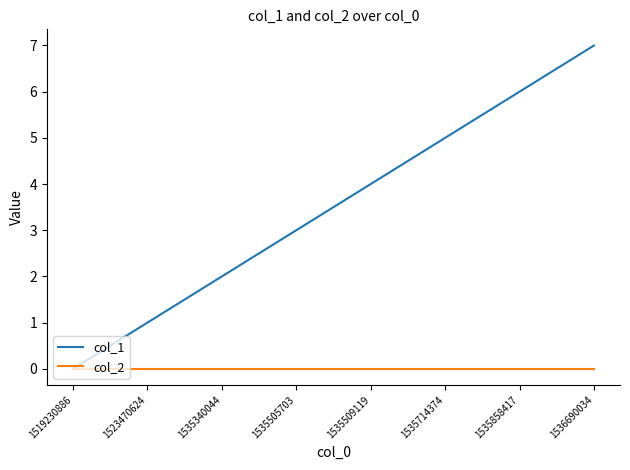

Reading left to right, transcribe all the data shown in this chart.

col_1: 1519230886=0	1523470624=1	1535340044=2	1535505703=3	1535509119=4	1535714374=5	1535858417=6	1536690034=7
col_2: 1519230886=0	1523470624=0	1535340044=0	1535505703=0	1535509119=0	1535714374=0	1535858417=0	1536690034=0